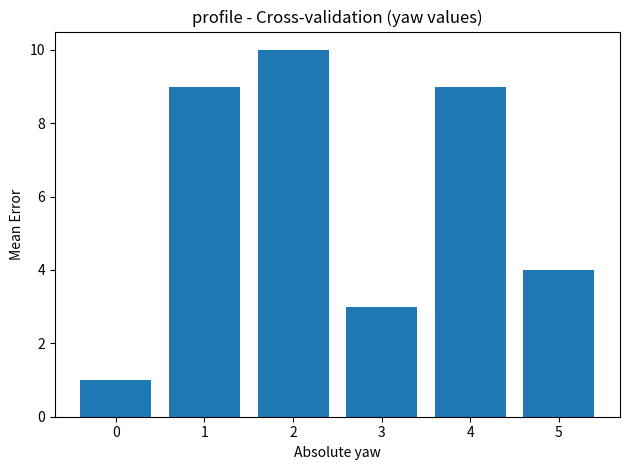

How many bars are there in total?

6